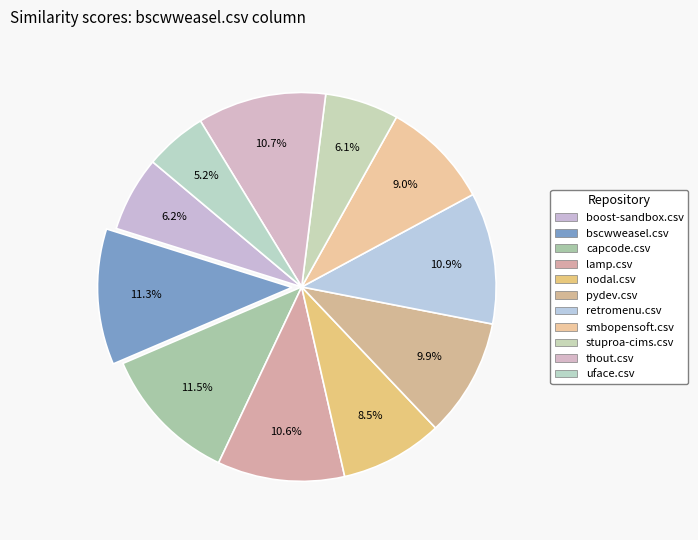

What is the smallest slice in the pie chart?

uface.csv